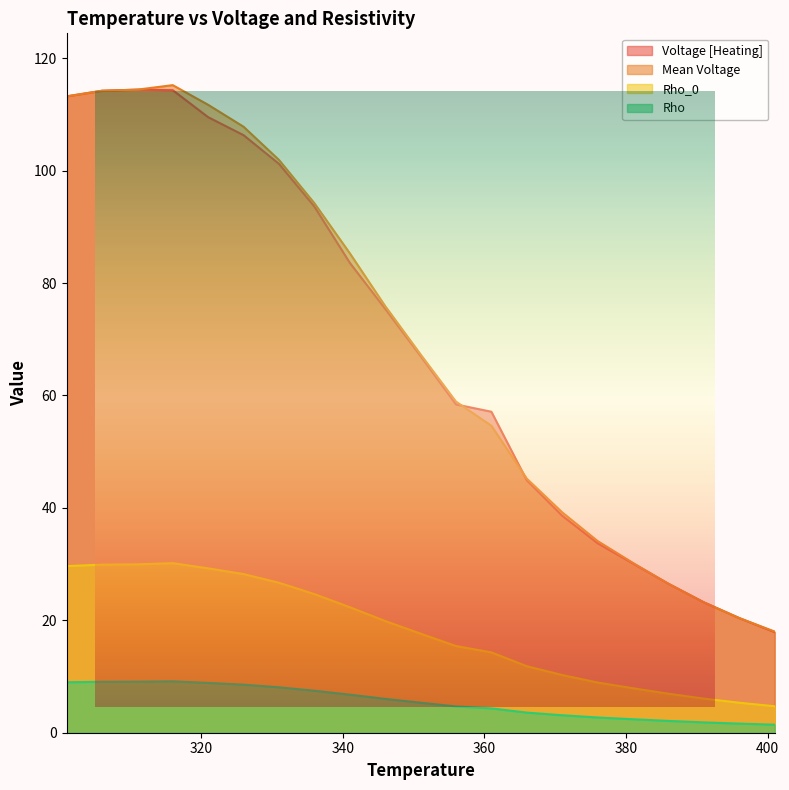

At which category is the sum across all series the highest?

316